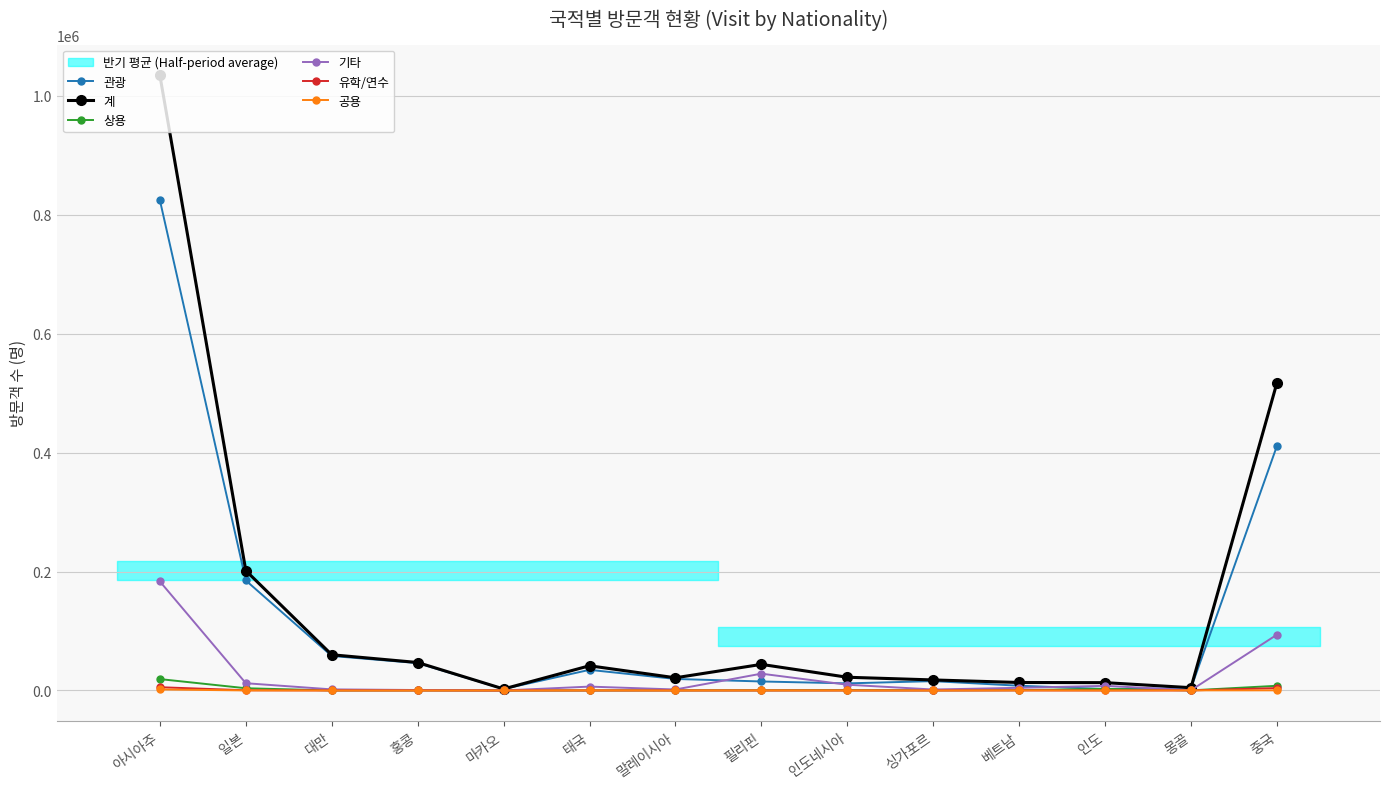

What is the average value of the 계 series?

145752